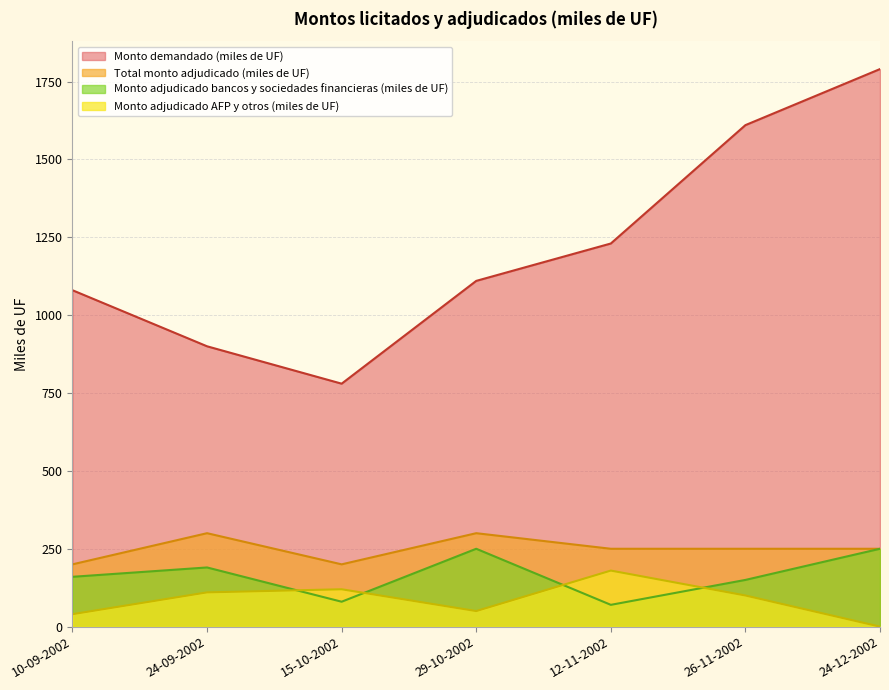

Reading right to left, extract all data points from this chart.

Monto demandado (miles de UF): 1790	1610	1230	1110	780	900	1080
Total monto adjudicado (miles de UF): 250	250	250	300	200	300	200
Monto adjudicado bancos y sociedades financieras (miles de UF): 250	150	70	250	80	190	160
Monto adjudicado AFP y otros (miles de UF): 0	100	180	50	120	110	40